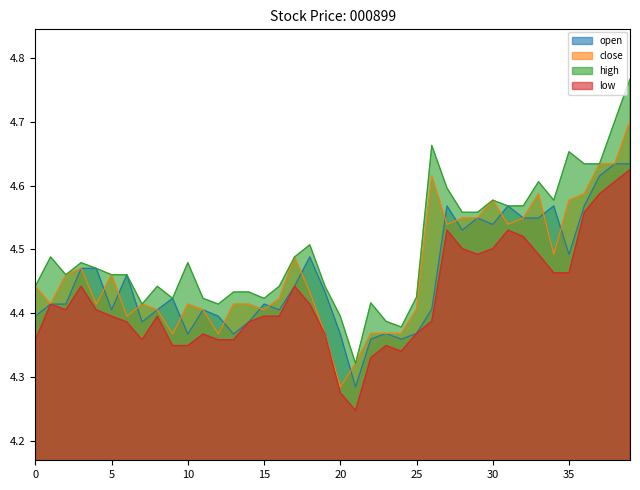

Is it true that low equals 4.4 at 2014-06-16?

True